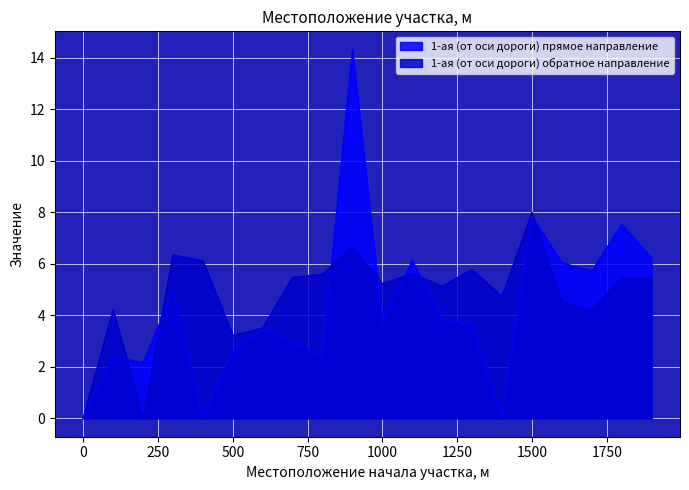

Reading left to right, list all the values displayed in this chart.

1-ая (от оси дороги) прямое направление: 0=0.0	100=2.4	200=2.2	300=4.9	400=0.0	500=2.6	600=3.5	700=3.0	800=2.4	900=14.3	1000=3.7	1100=6.1	1200=3.8	1300=3.6	1400=0.0	1500=7.8	1600=6.0	1700=5.7	1800=7.5	1900=6.2
1-ая (от оси дороги) обратное направление: 0=0.0	100=4.2	200=0.0	300=6.3	400=6.1	500=3.2	600=3.5	700=5.5	800=5.6	900=6.7	1000=5.2	1100=5.6	1200=5.1	1300=5.8	1400=4.7	1500=8.0	1600=4.5	1700=4.2	1800=5.5	1900=5.5